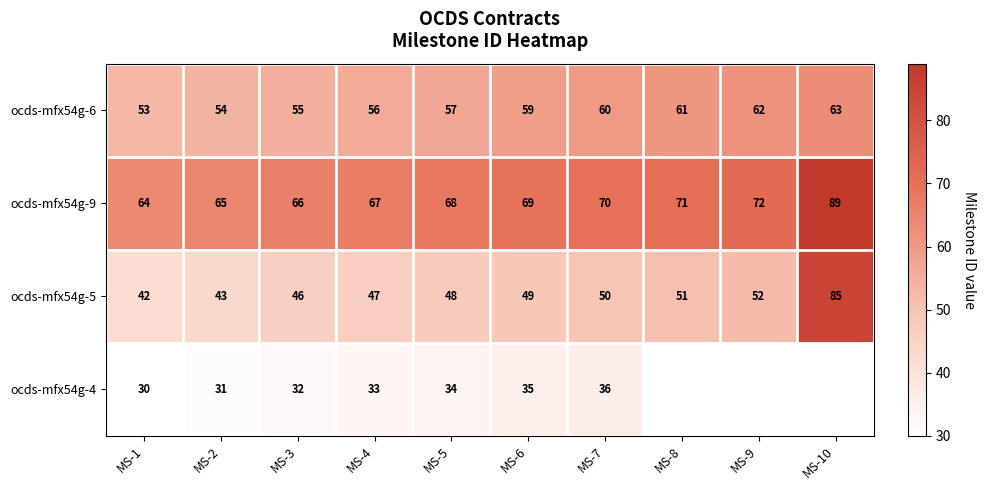

Rank the categories by ocds-mfx54g-6 value from lowest to highest.

MS-1, MS-2, MS-3, MS-4, MS-5, MS-6, MS-7, MS-8, MS-9, MS-10